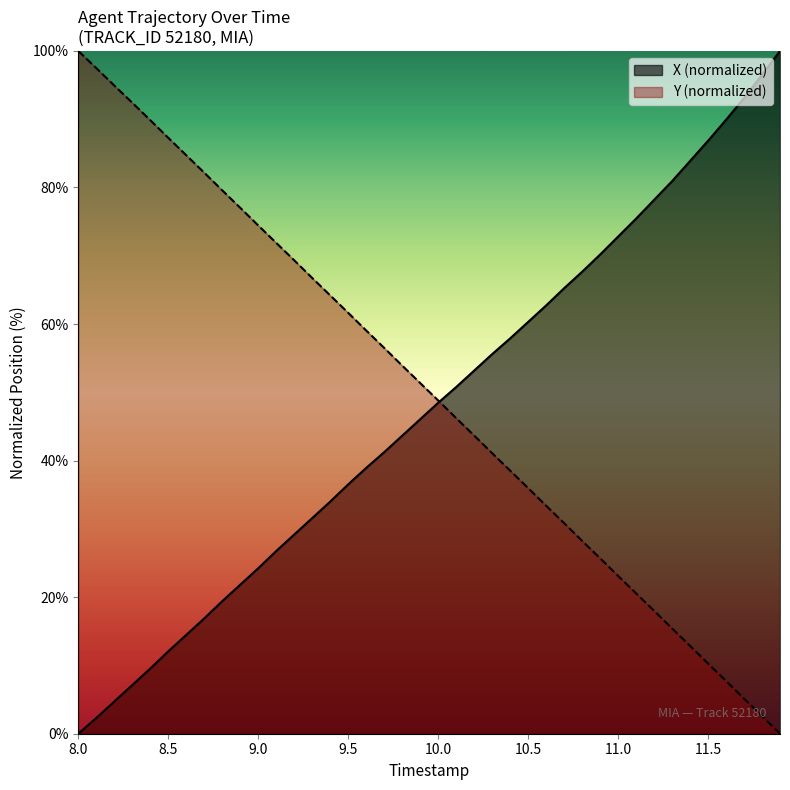

What is the maximum value for X (normalized)?

100.0